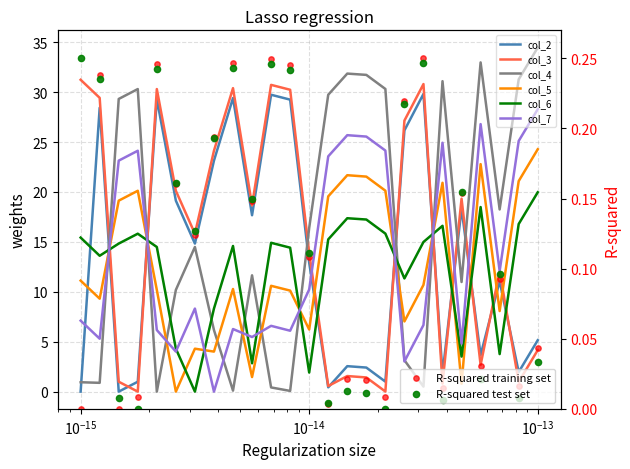

Which series contains the lowest Y value?

col_2